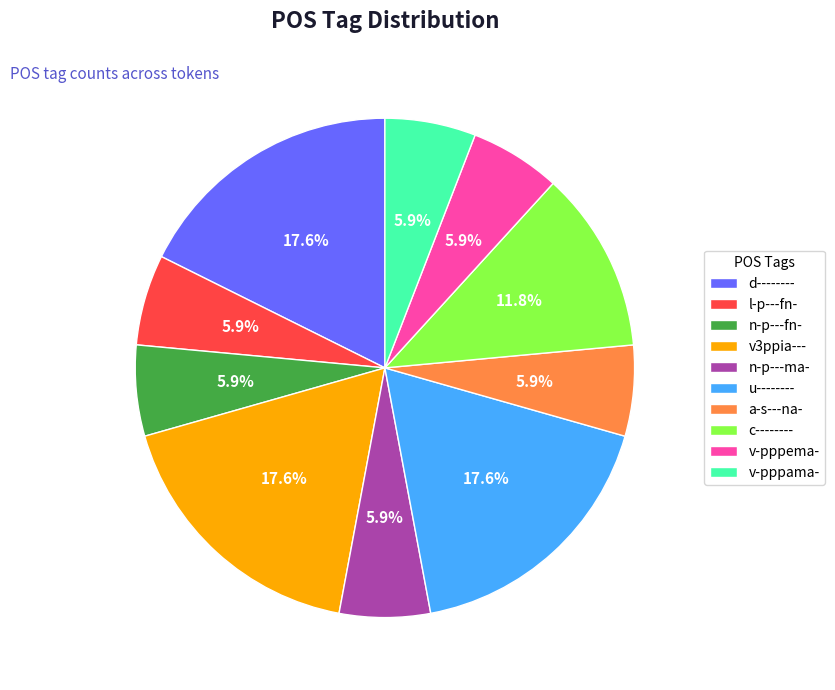

What is the ratio of the value at v-pppema- to the value at v3ppia---?

0.3